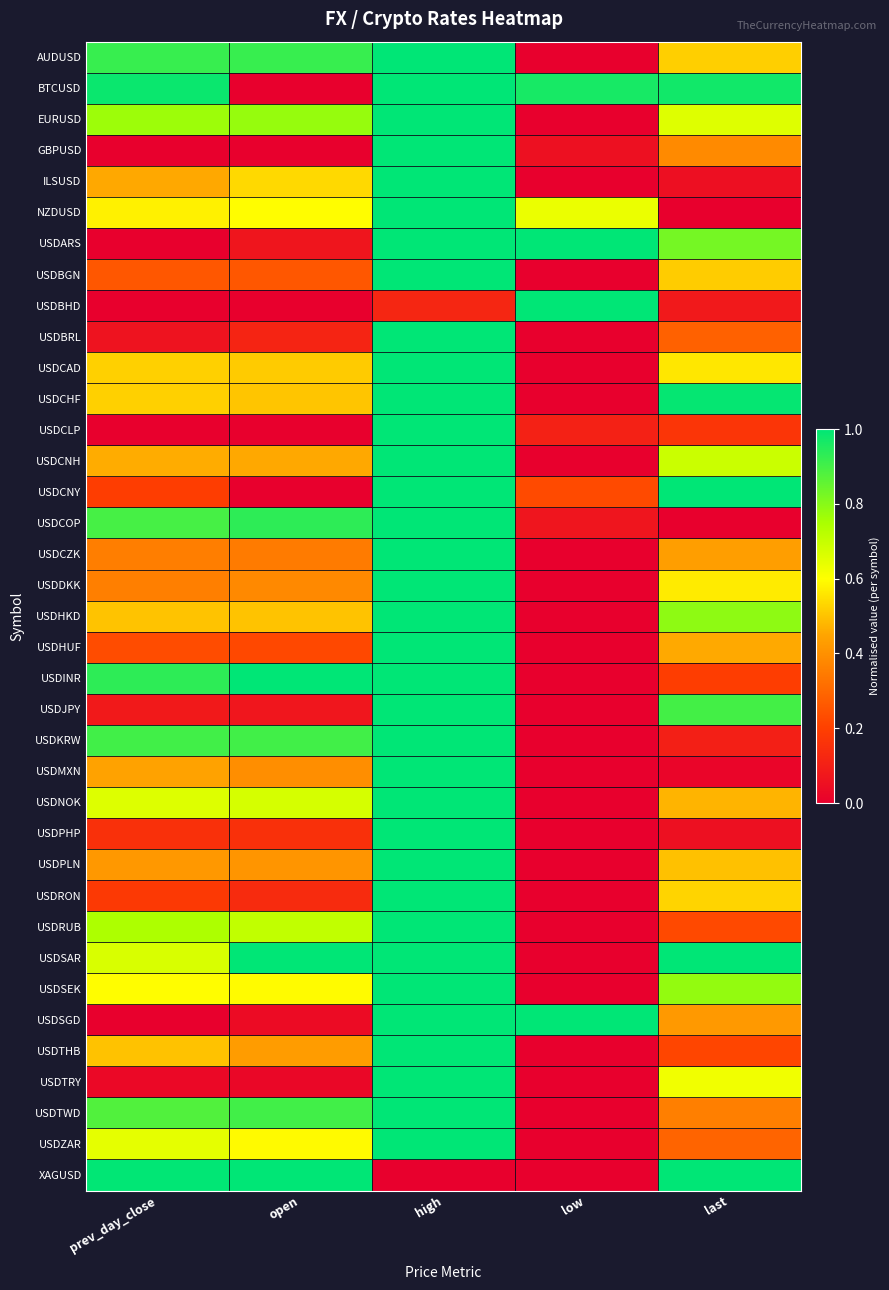

Reading left to right, transcribe all the data shown in this chart.

AUDUSD: prev_day_close=0.9	open=0.9	high=1.0	low=0.0	last=0.5
BTCUSD: prev_day_close=1.0	open=0.0	high=1.0	low=1.0	last=1.0
EURUSD: prev_day_close=0.8	open=0.8	high=1.0	low=0.0	last=0.7
GBPUSD: prev_day_close=0.0	open=0.0	high=1.0	low=0.1	last=0.4
ILSUSD: prev_day_close=0.5	open=0.5	high=1.0	low=0.0	last=0.0
NZDUSD: prev_day_close=0.6	open=0.6	high=1.0	low=0.6	last=0.0
USDARS: prev_day_close=0.0	open=0.1	high=1.0	low=1.0	last=0.8
USDBGN: prev_day_close=0.3	open=0.3	high=1.0	low=0.0	last=0.5
USDBHD: prev_day_close=0.0	open=0.0	high=0.1	low=1.0	last=0.1
USDBRL: prev_day_close=0.1	open=0.1	high=1.0	low=0.0	last=0.3
USDCAD: prev_day_close=0.5	open=0.5	high=1.0	low=0.0	last=0.6
USDCHF: prev_day_close=0.5	open=0.5	high=1.0	low=0.0	last=1.0
USDCLP: prev_day_close=0.0	open=0.0	high=1.0	low=0.1	last=0.2
USDCNH: prev_day_close=0.5	open=0.5	high=1.0	low=0.0	last=0.7
USDCNY: prev_day_close=0.2	open=0.0	high=1.0	low=0.2	last=1.0
USDCOP: prev_day_close=0.9	open=0.9	high=1.0	low=0.1	last=0.0
USDCZK: prev_day_close=0.4	open=0.3	high=1.0	low=0.0	last=0.4
USDDKK: prev_day_close=0.4	open=0.4	high=1.0	low=0.0	last=0.6
USDHKD: prev_day_close=0.5	open=0.5	high=1.0	low=0.0	last=0.8
USDHUF: prev_day_close=0.2	open=0.2	high=1.0	low=0.0	last=0.5
USDINR: prev_day_close=0.9	open=1.0	high=1.0	low=0.0	last=0.2
USDJPY: prev_day_close=0.1	open=0.1	high=1.0	low=0.0	last=0.9
USDKRW: prev_day_close=0.9	open=0.9	high=1.0	low=0.0	last=0.1
USDMXN: prev_day_close=0.4	open=0.4	high=1.0	low=0.0	last=0.0
USDNOK: prev_day_close=0.7	open=0.7	high=1.0	low=0.0	last=0.5
USDPHP: prev_day_close=0.2	open=0.2	high=1.0	low=0.0	last=0.1
USDPLN: prev_day_close=0.4	open=0.4	high=1.0	low=0.0	last=0.5
USDRON: prev_day_close=0.2	open=0.1	high=1.0	low=0.0	last=0.5
USDRUB: prev_day_close=0.7	open=0.7	high=1.0	low=0.0	last=0.2
USDSAR: prev_day_close=0.7	open=1.0	high=1.0	low=0.0	last=1.0
USDSEK: prev_day_close=0.6	open=0.6	high=1.0	low=0.0	last=0.8
USDSGD: prev_day_close=0.0	open=0.0	high=1.0	low=1.0	last=0.4
USDTHB: prev_day_close=0.5	open=0.4	high=1.0	low=0.0	last=0.2
USDTRY: prev_day_close=0.0	open=0.0	high=1.0	low=0.0	last=0.6
USDTWD: prev_day_close=0.9	open=0.9	high=1.0	low=0.0	last=0.4
USDZAR: prev_day_close=0.6	open=0.6	high=1.0	low=0.0	last=0.3
XAGUSD: prev_day_close=1.0	open=1.0	high=0.0	low=0.0	last=1.0